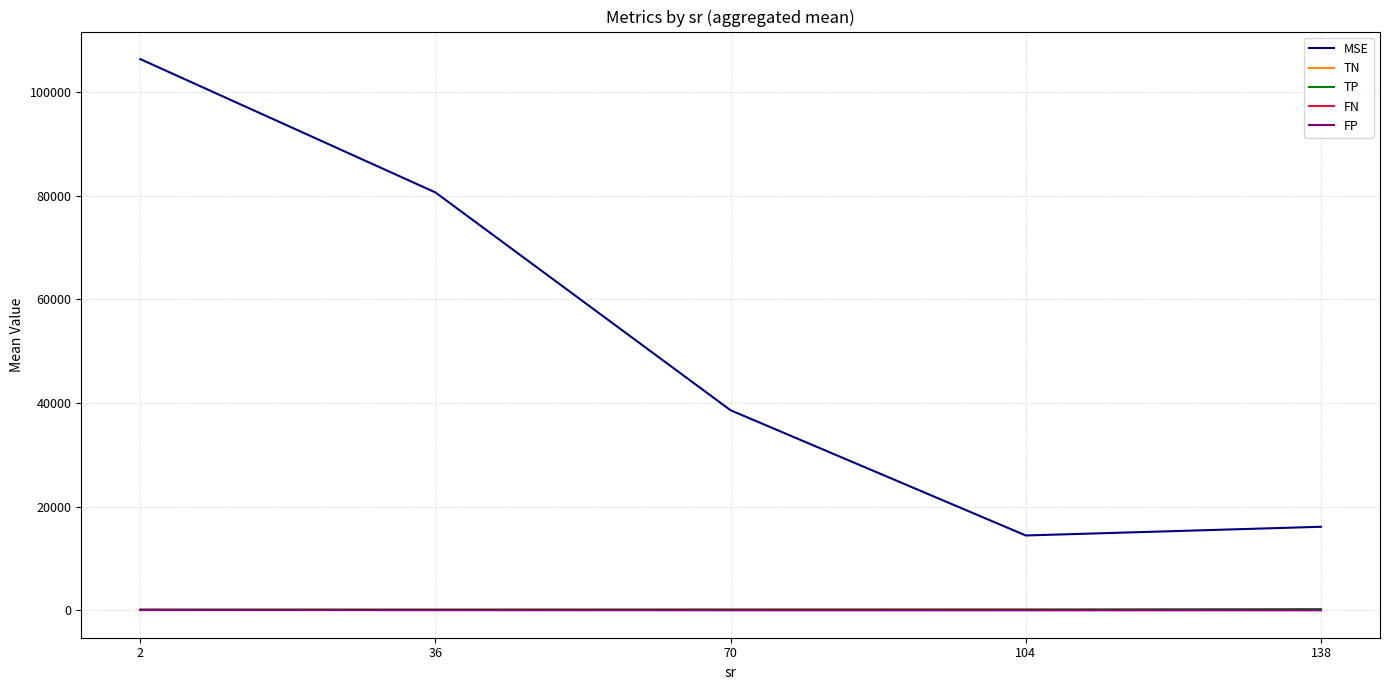

The MSE series shows 39132.2 at 36. True or false?

False